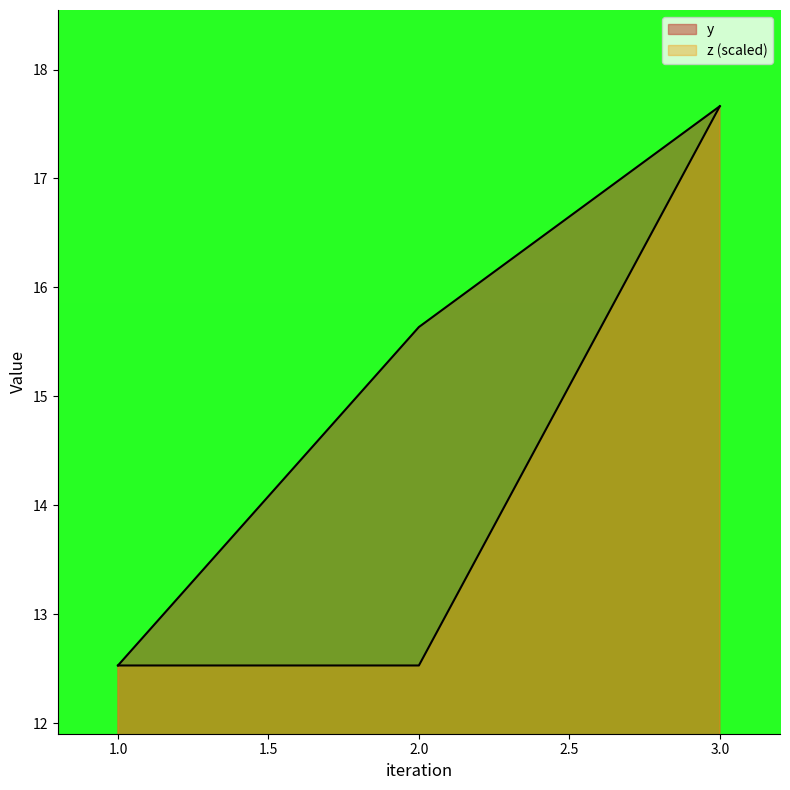

Between 2 and 3, which series saw the biggest shift?

z